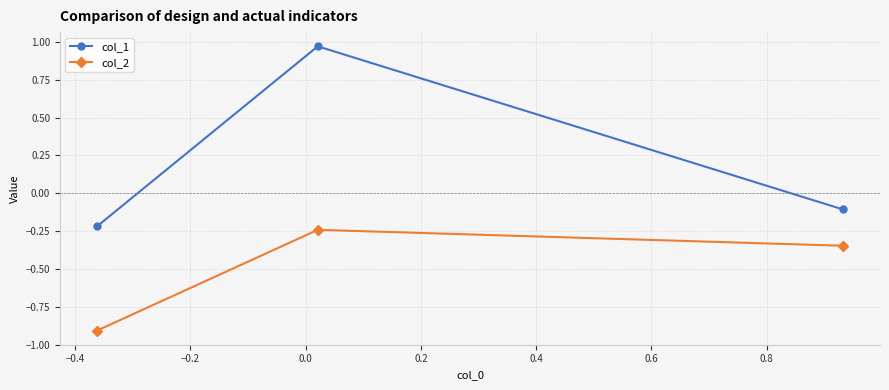

What is the value of the col_2 point at the 1st from the left?

-0.9